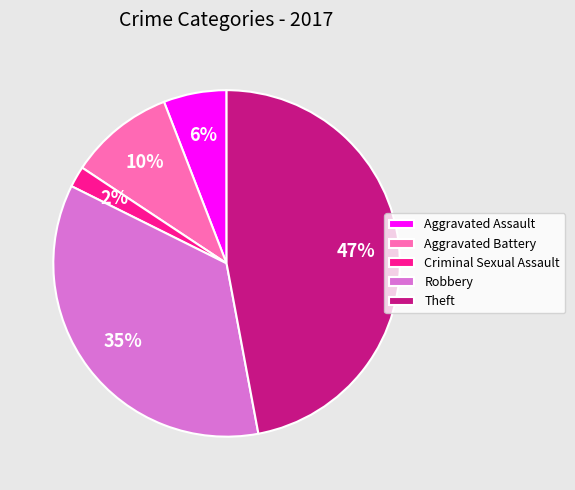

Approximately how many times larger is the value at Aggravated Battery compared to Robbery?

0.3